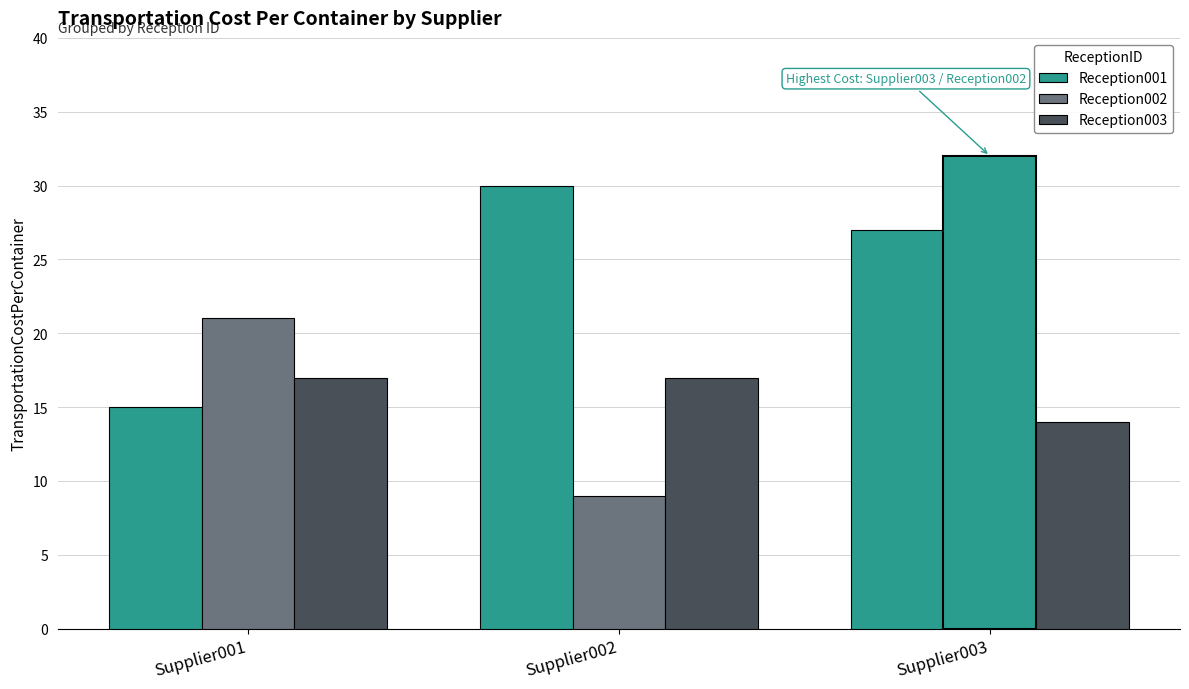

Rank the categories by Reception003 value from highest to lowest.

Supplier001, Supplier002, Supplier003